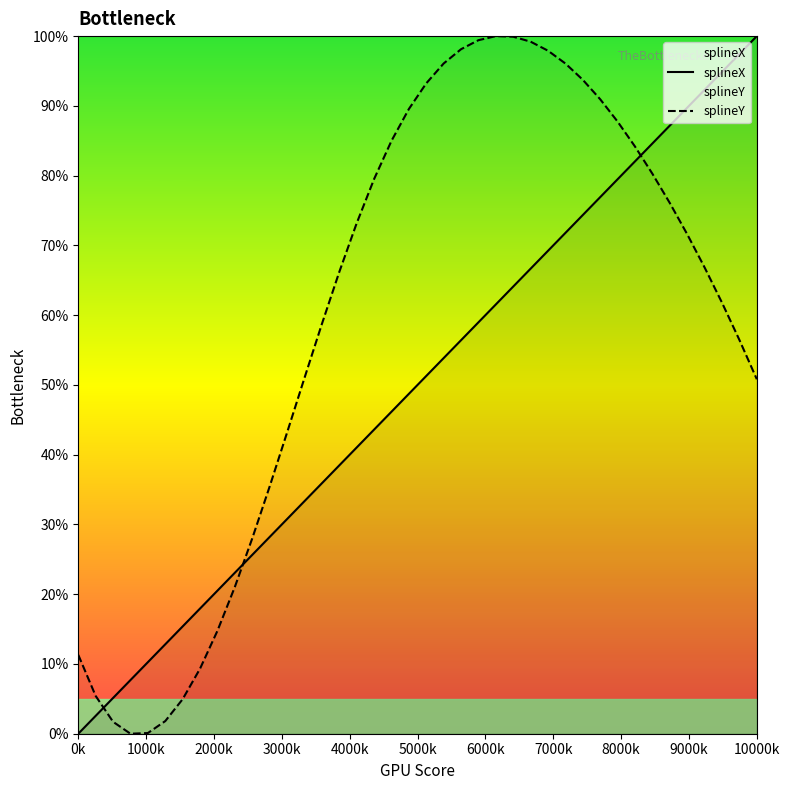

Between 28 and 24, which is larger?

28